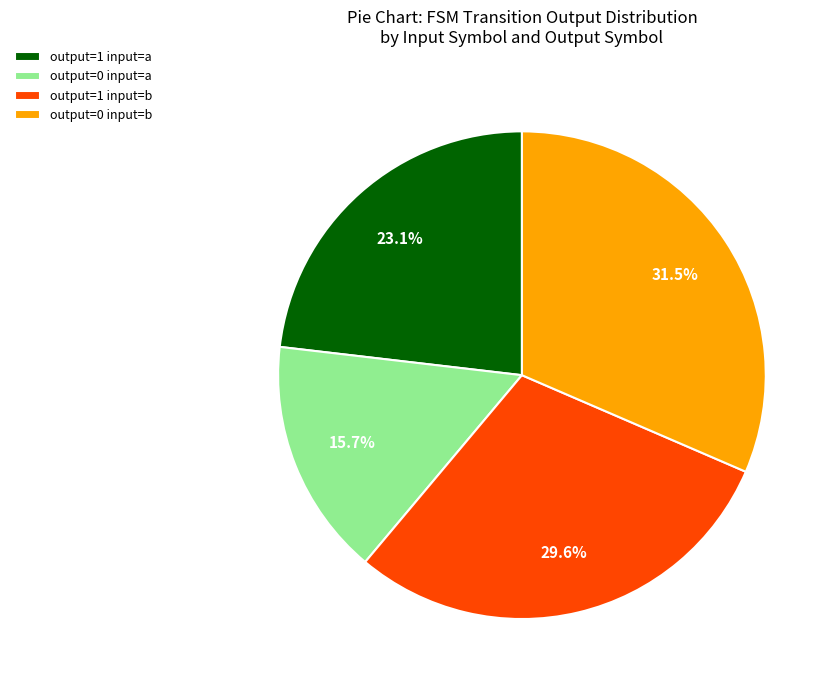

Which slice is the largest?

output=0 input=b